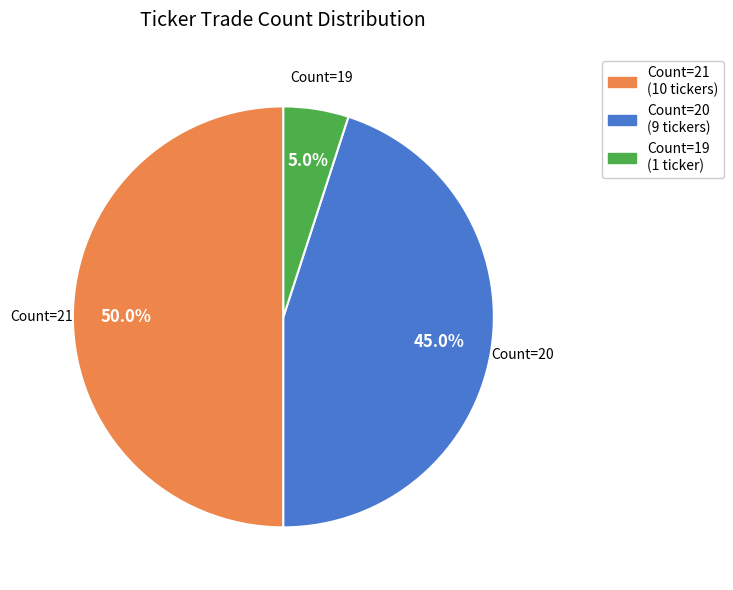

Rank the categories by value from lowest to highest.

Count=19 (1 ticker), Count=20 (9 tickers), Count=21 (10 tickers)